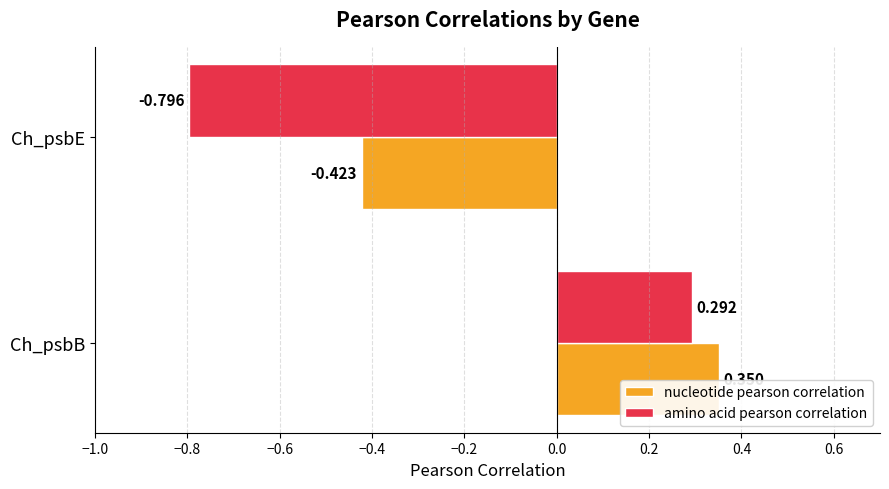

Which label corresponds to the largest value in the chart?

Ch_psbB